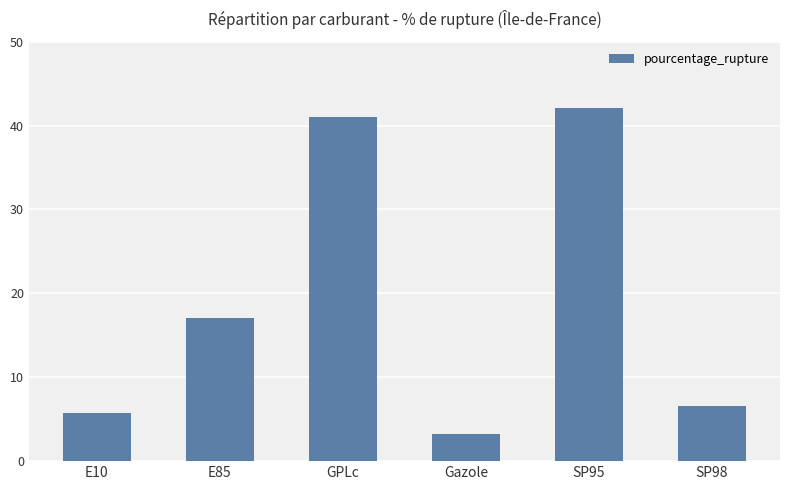

Between SP95 and E10, which is larger?

SP95